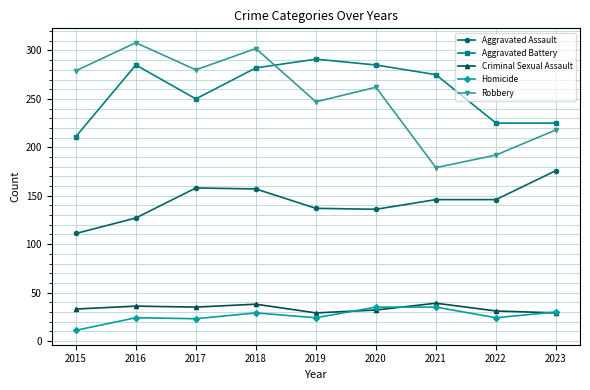

What is the difference between the highest and lowest values at 2020?

253